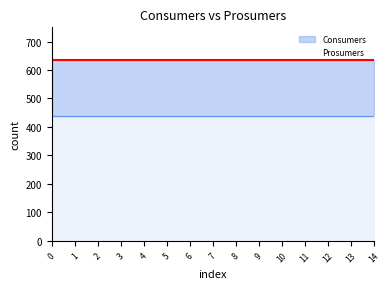

Rank the categories by Prosumers value from lowest to highest.

0, 1, 2, 3, 4, 5, 6, 7, 8, 9, 10, 11, 12, 13, 14